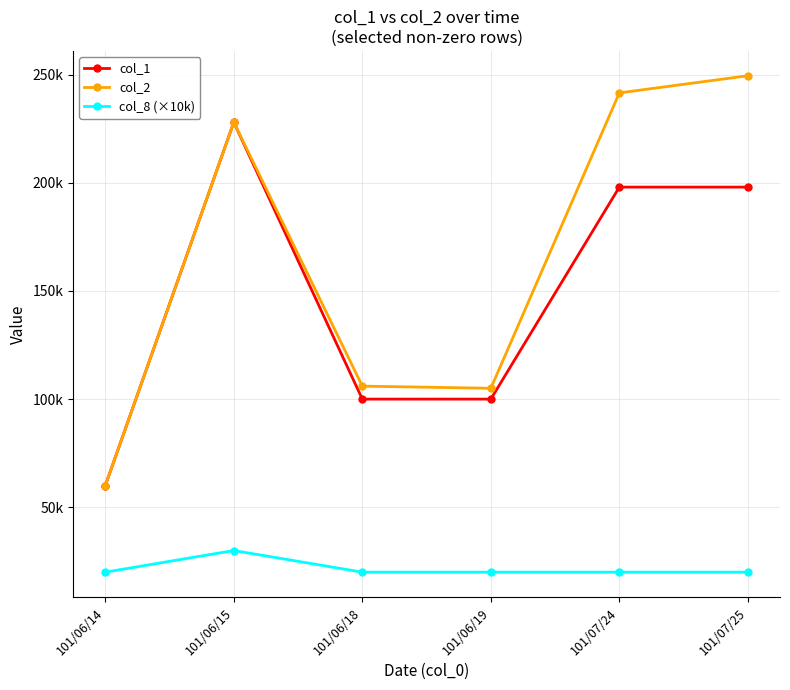

True or false: col_8 (×10k) has a value of 39871 at 101/06/15.

False